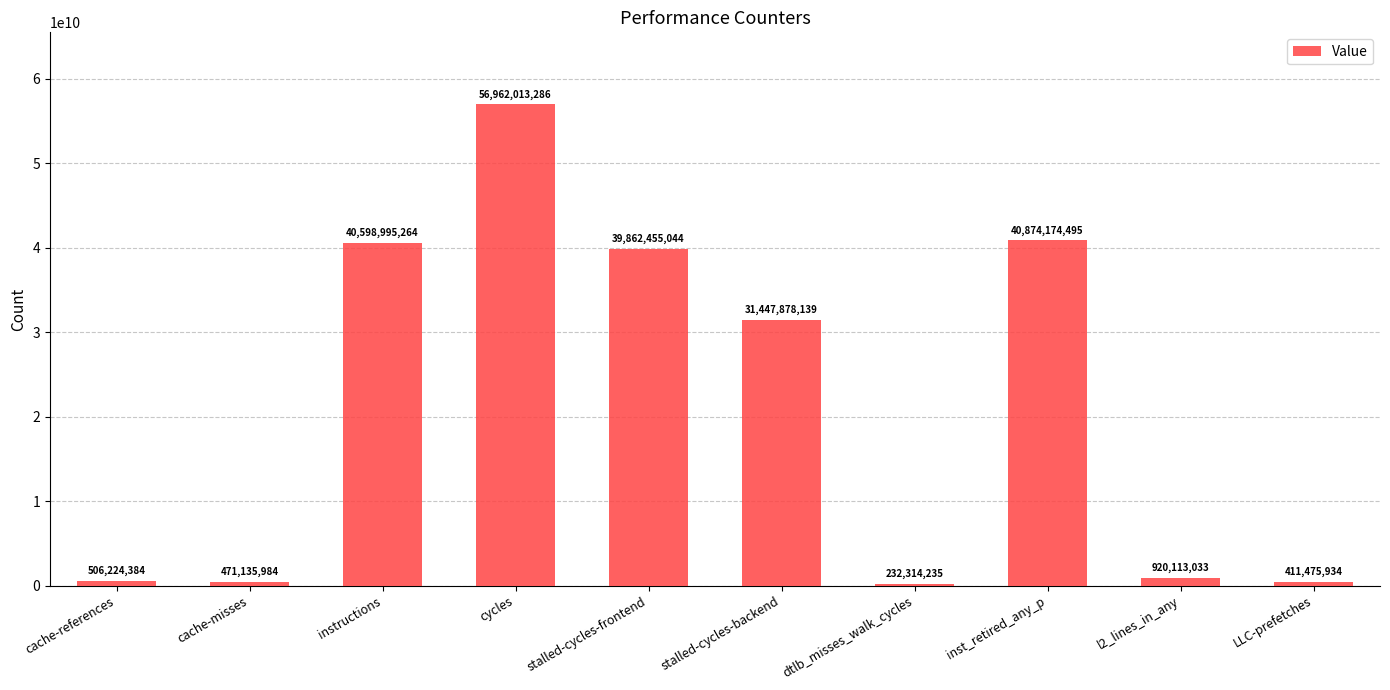

Does the chart contain any negative values?

No